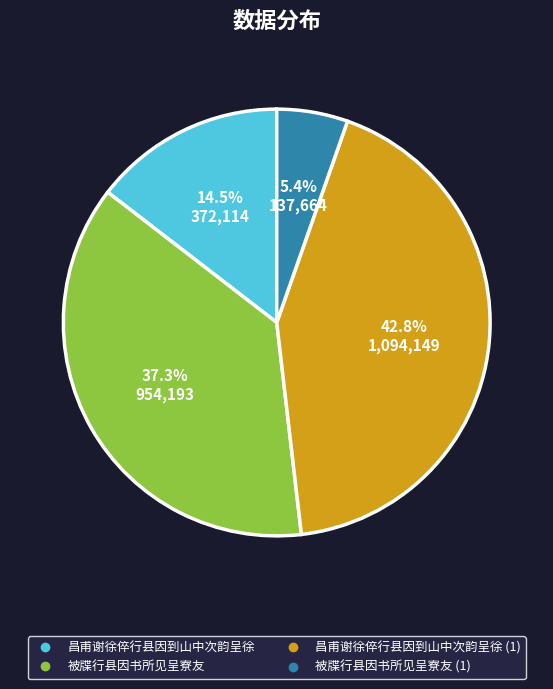

Is there any slice that represents more than half of the pie?

No